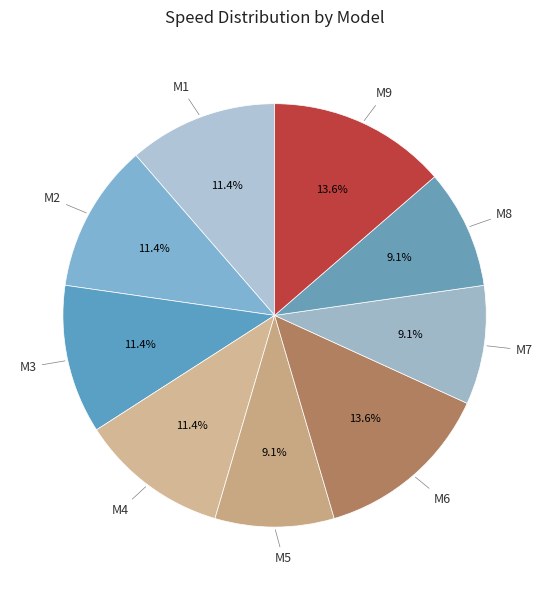

How many segments does this pie chart have?

9